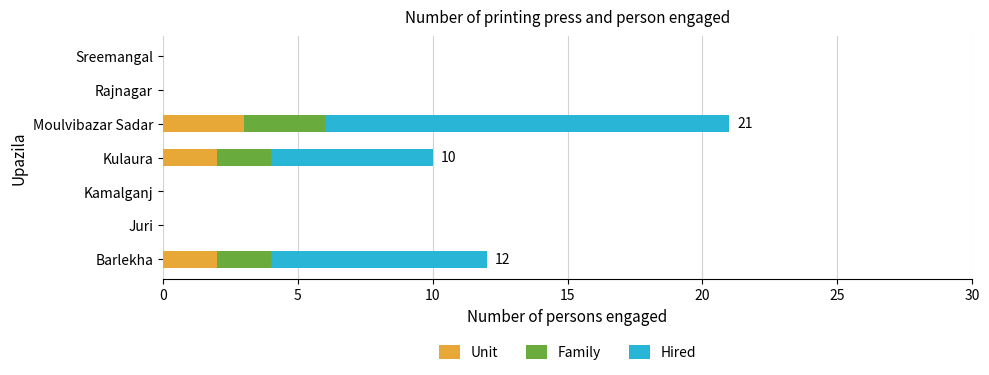

True or false: Unit has a value of 1 at Rajnagar.

False